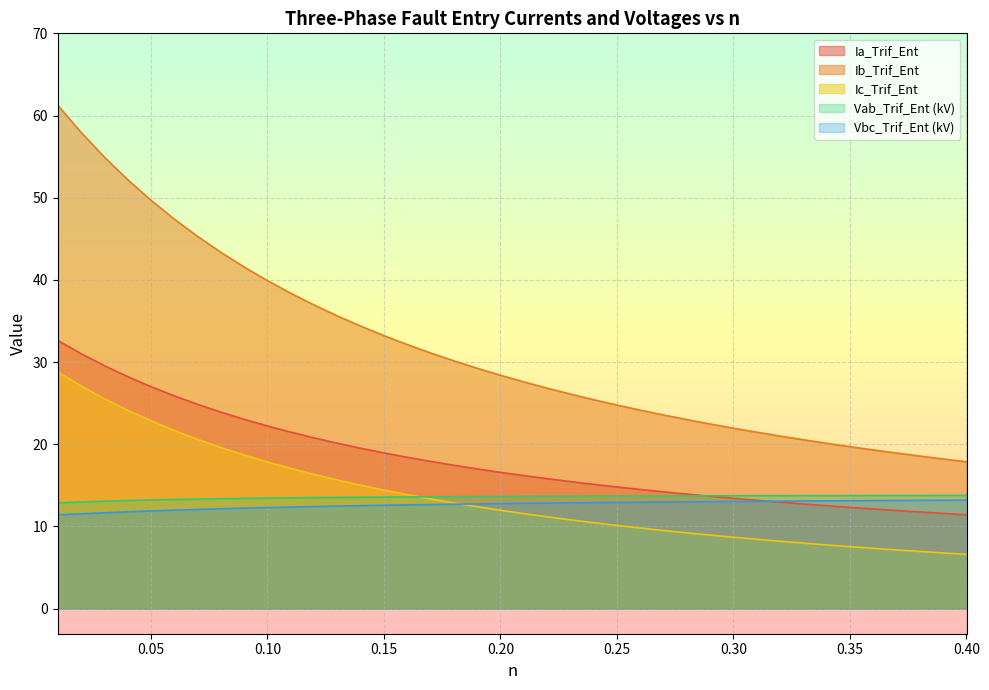

How many lines are shown in the chart?

5